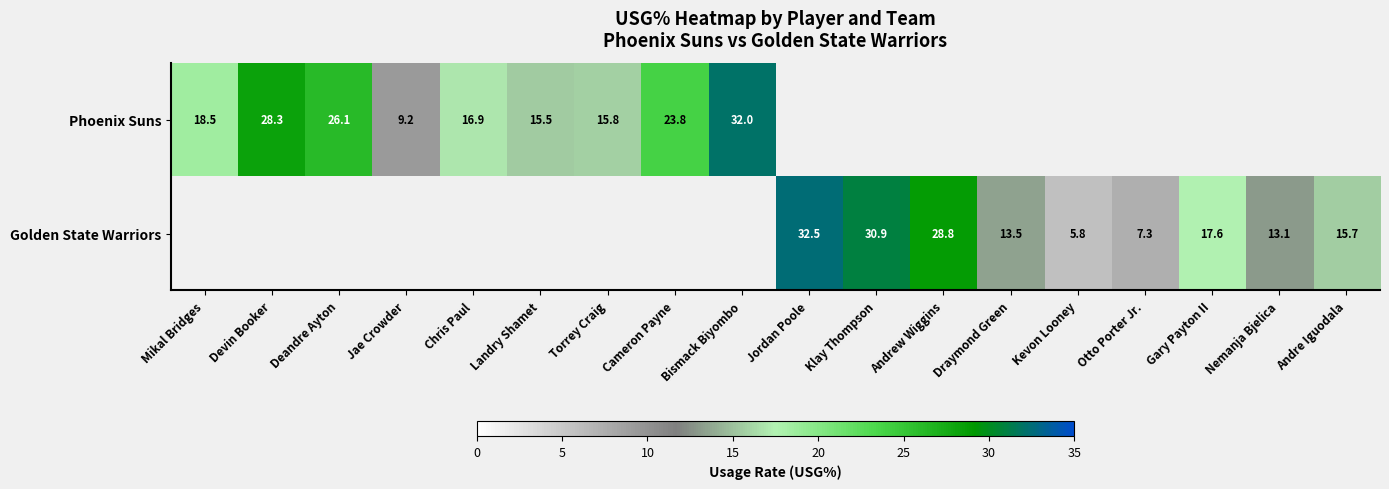

At how many categories does at least one series exceed 5?

18